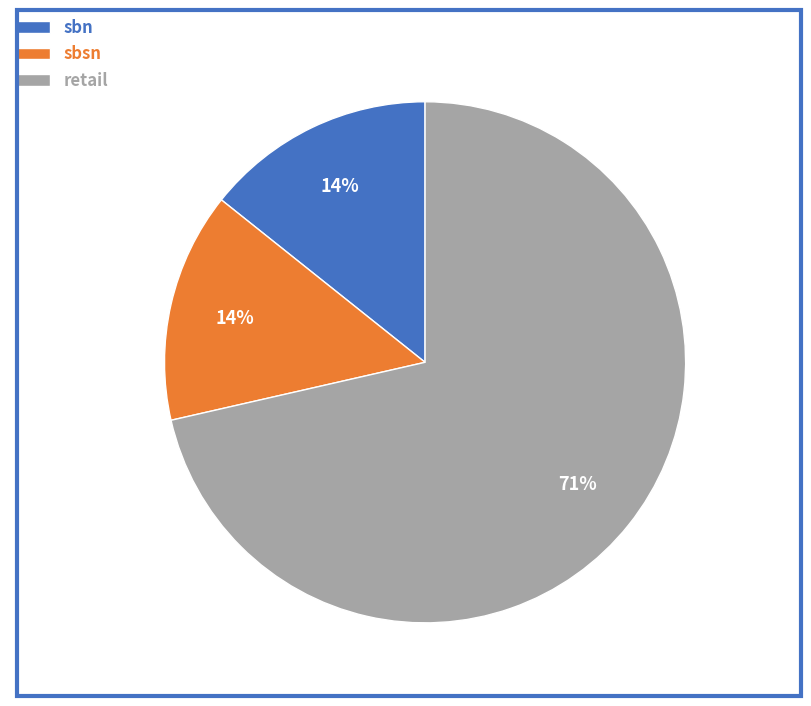

Which slice is the largest?

retail